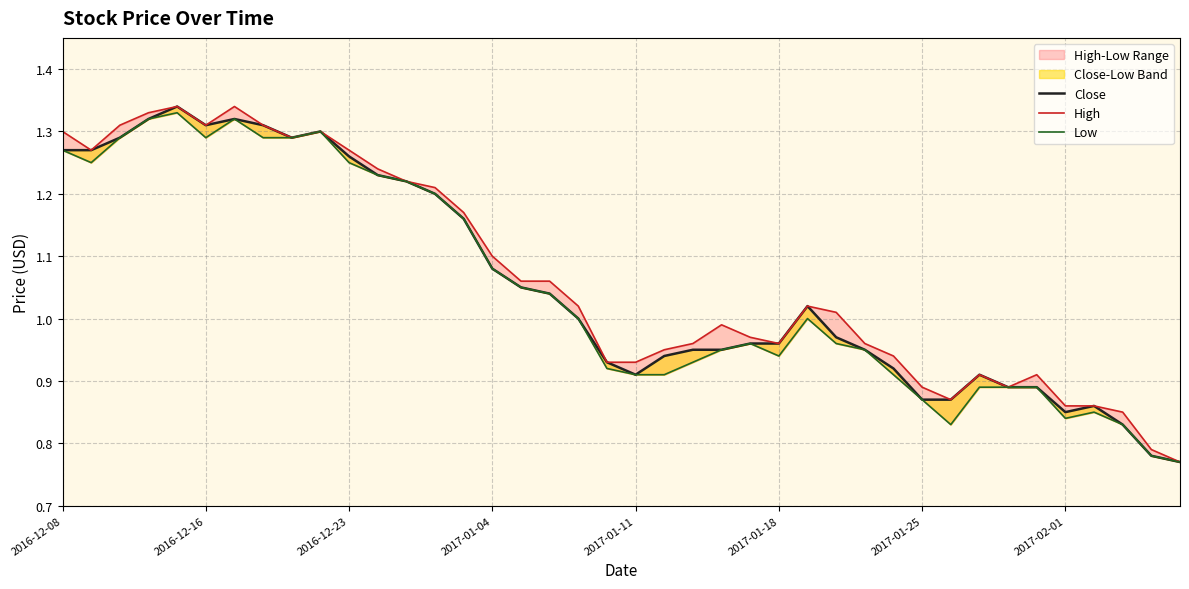

Which has a higher value, 23 or 18?

18